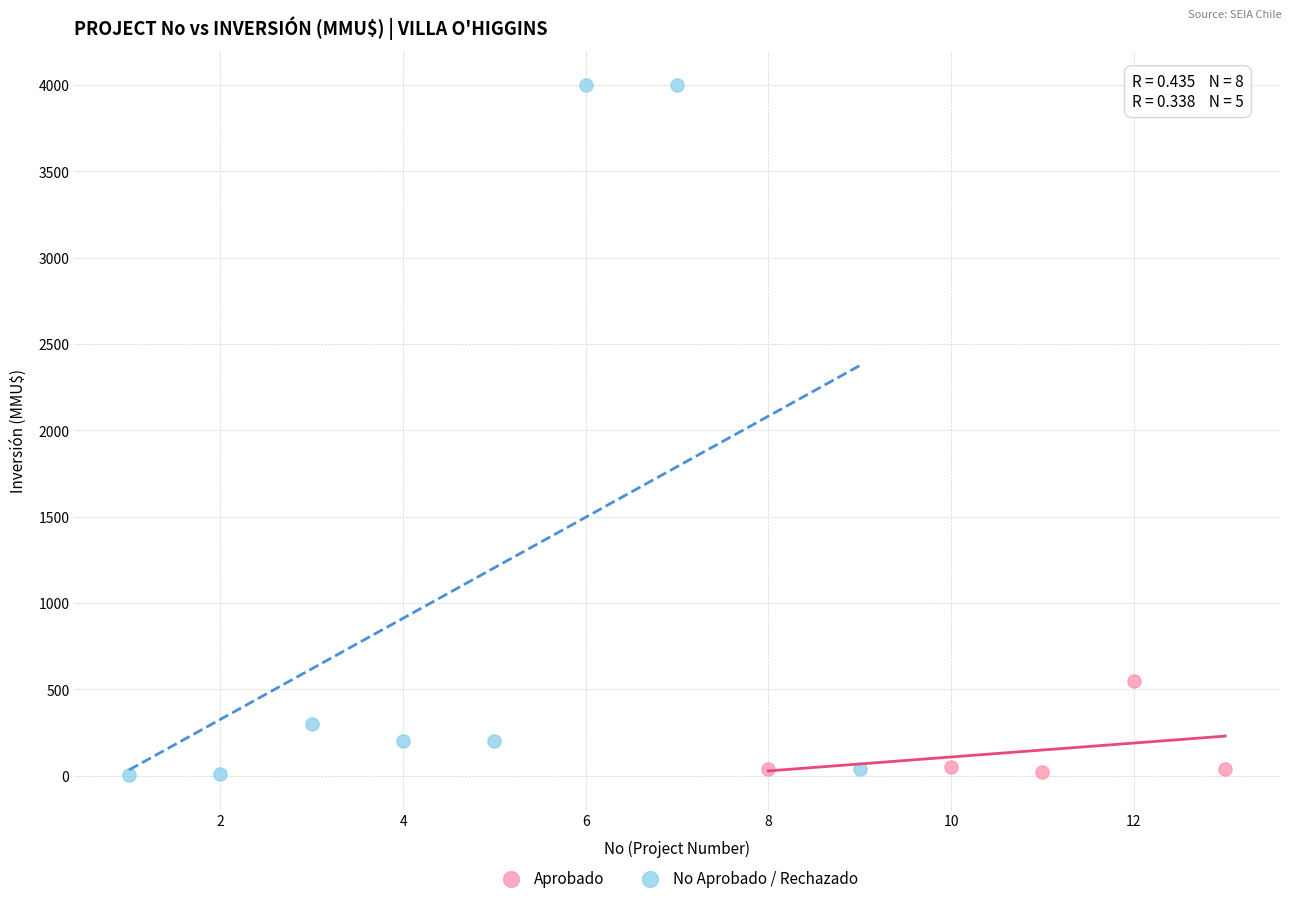

Which series has the widest spread of Y values?

No Aprobado / Rechazado